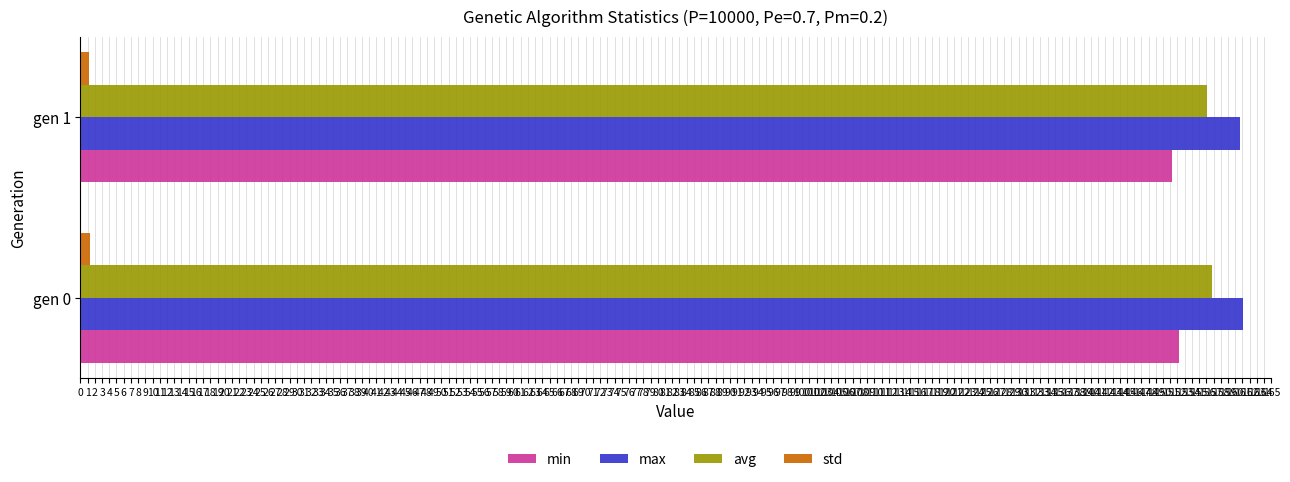

The max series shows 38.4 at gen 0. True or false?

False